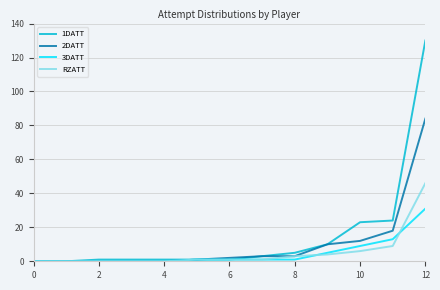

List the series in order of their peak value, lowest first.

3DATT, RZATT, 2DATT, 1DATT